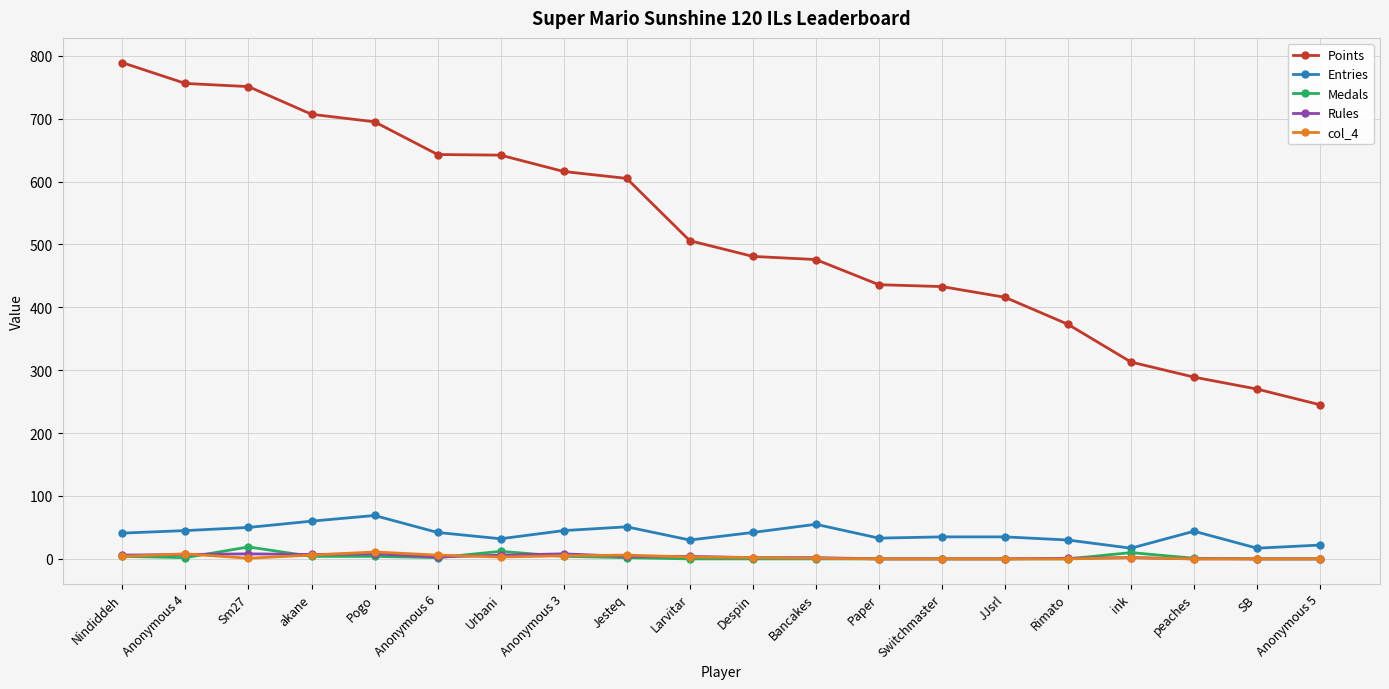

What is the value of the Entries point at the 14th from the left?

35